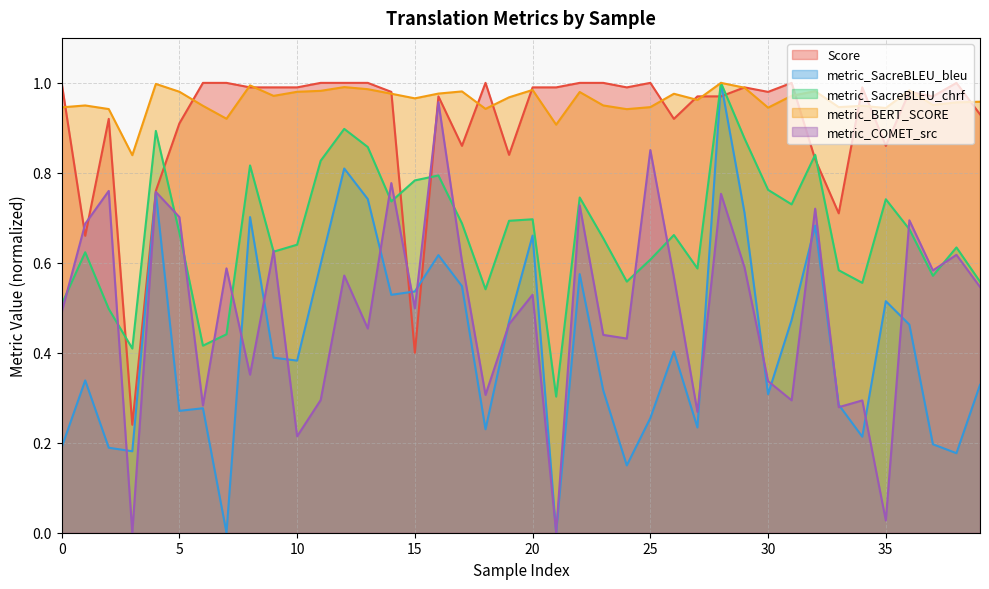

How many lines are shown in the chart?

5